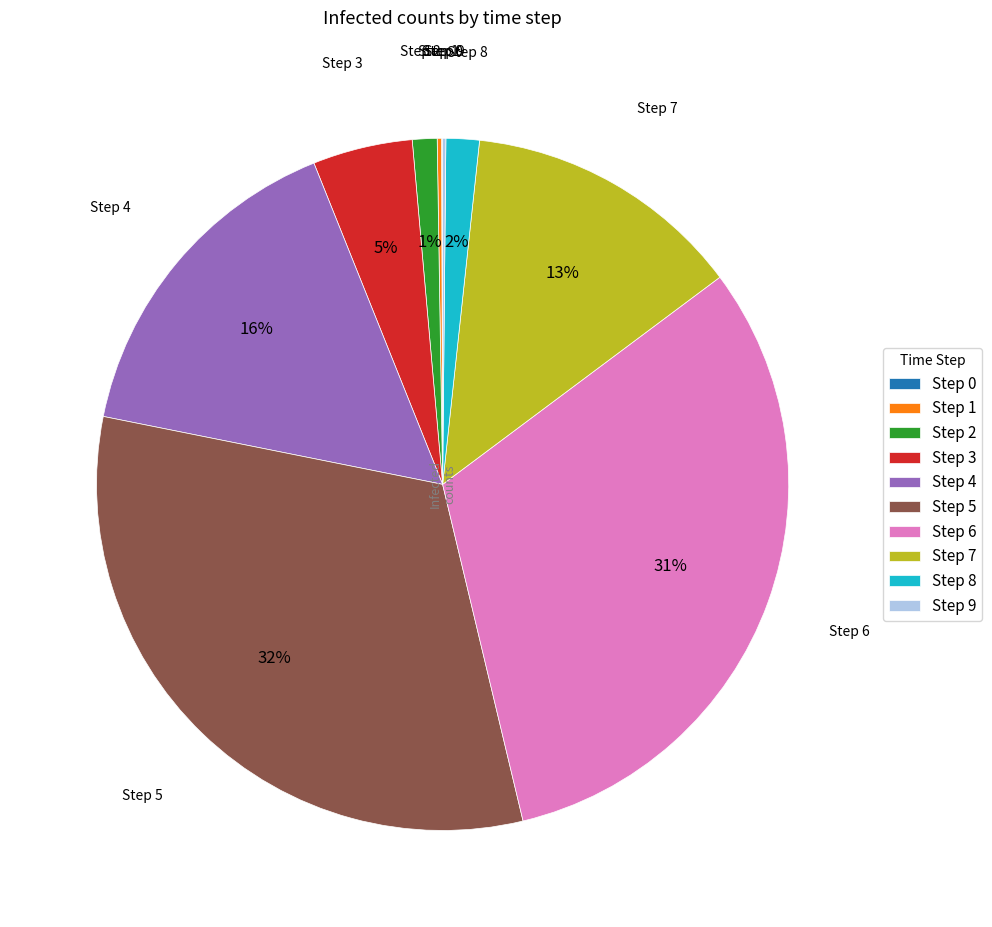

What percentage is the Step 3 slice, to the nearest percent?

5%